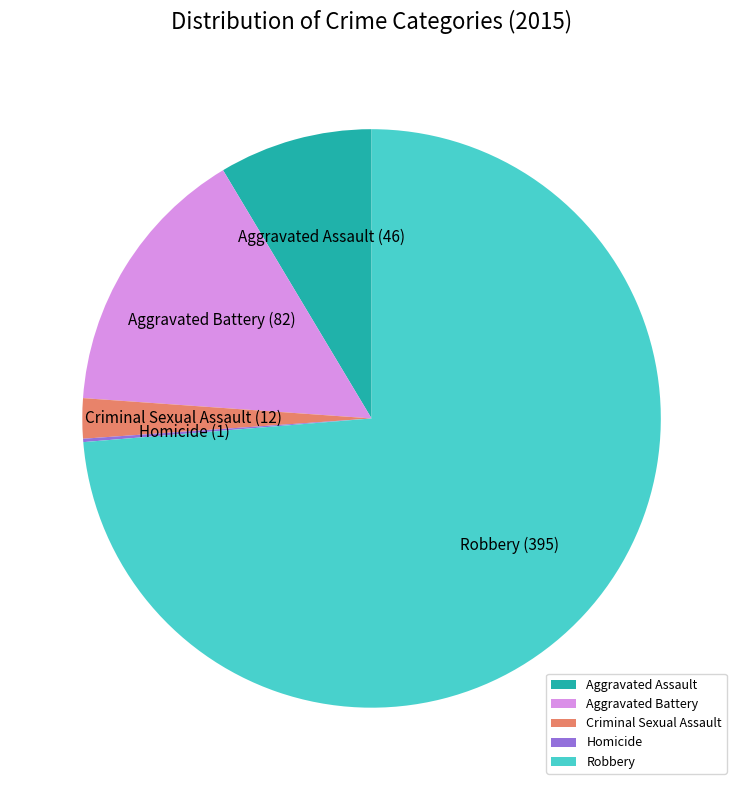

Combined, do Robbery and Aggravated Assault account for over 50%?

Yes